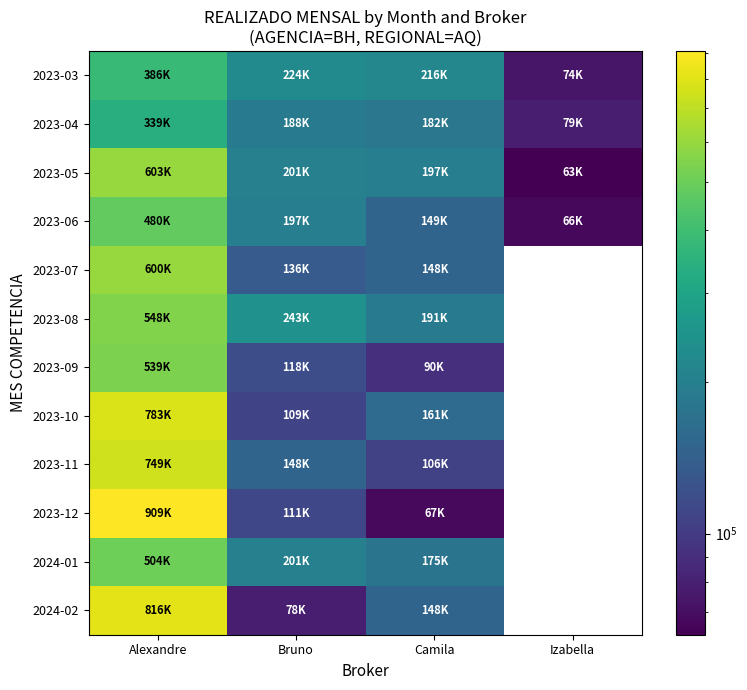

List the series in order of their peak value, lowest first.

2023-04, 2023-03, 2023-06, 2024-01, 2023-09, 2023-08, 2023-07, 2023-05, 2023-11, 2023-10, 2024-02, 2023-12